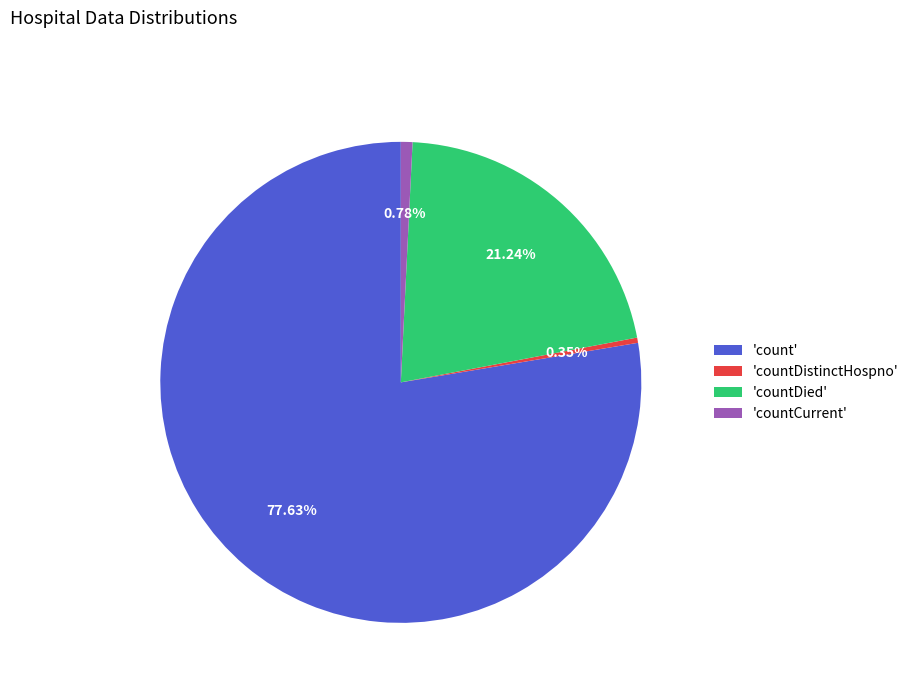

Is the sum of 'countDied' and 'countDistinctHospno' greater than half?

No